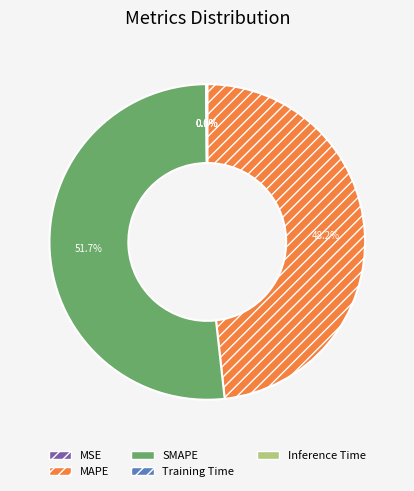

Is there any slice that represents more than half of the pie?

Yes